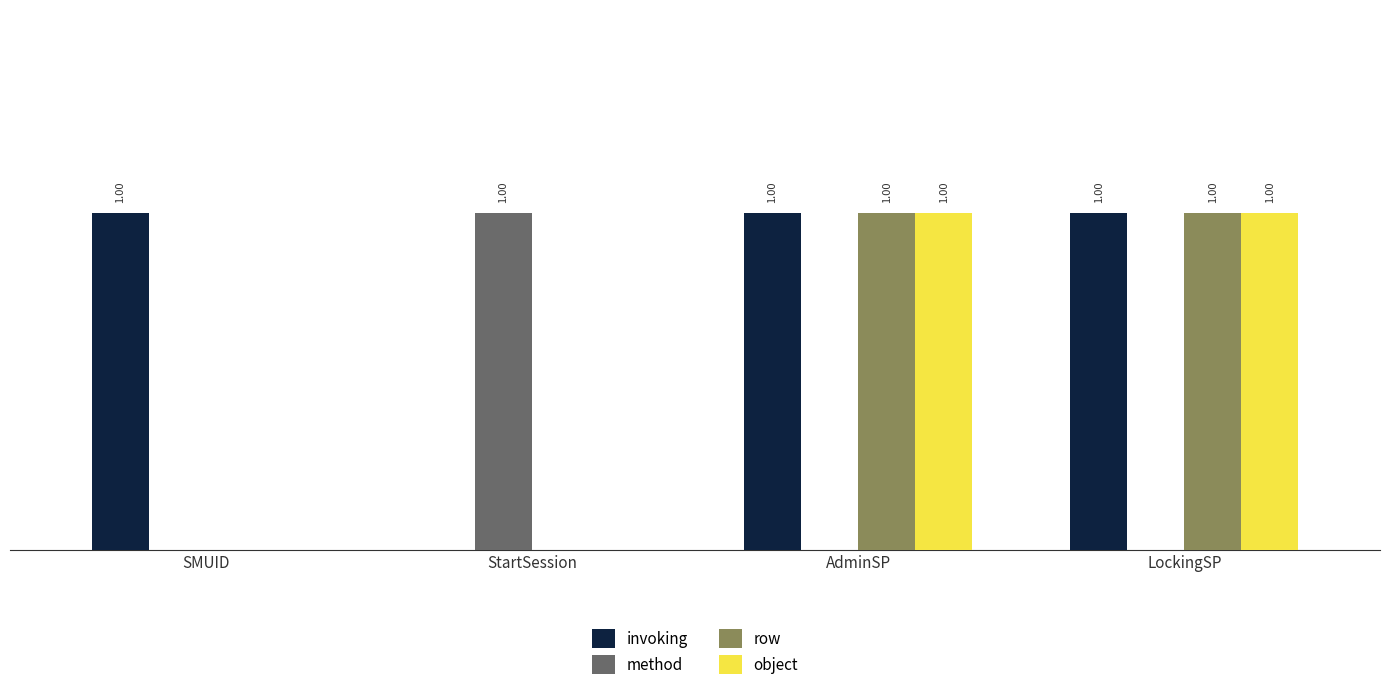

Is the value of method at SMUID greater than the value of row at AdminSP?

No